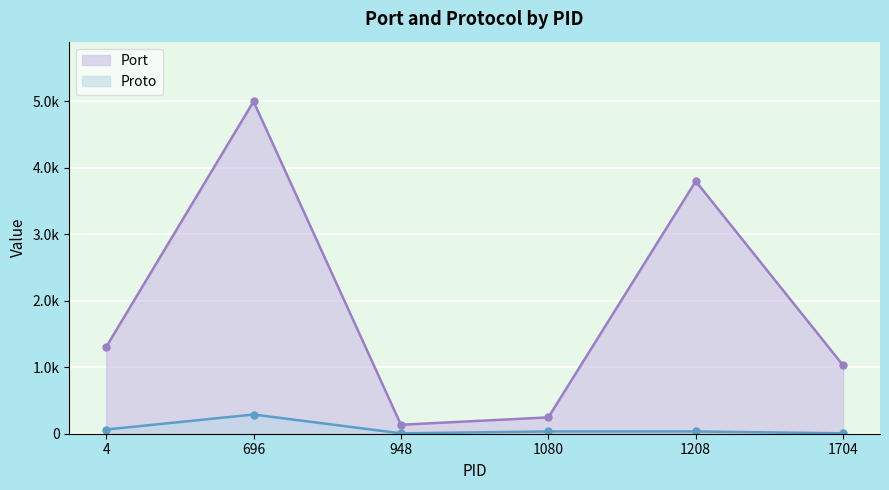

What are all the series names shown in the legend?

Port, Proto